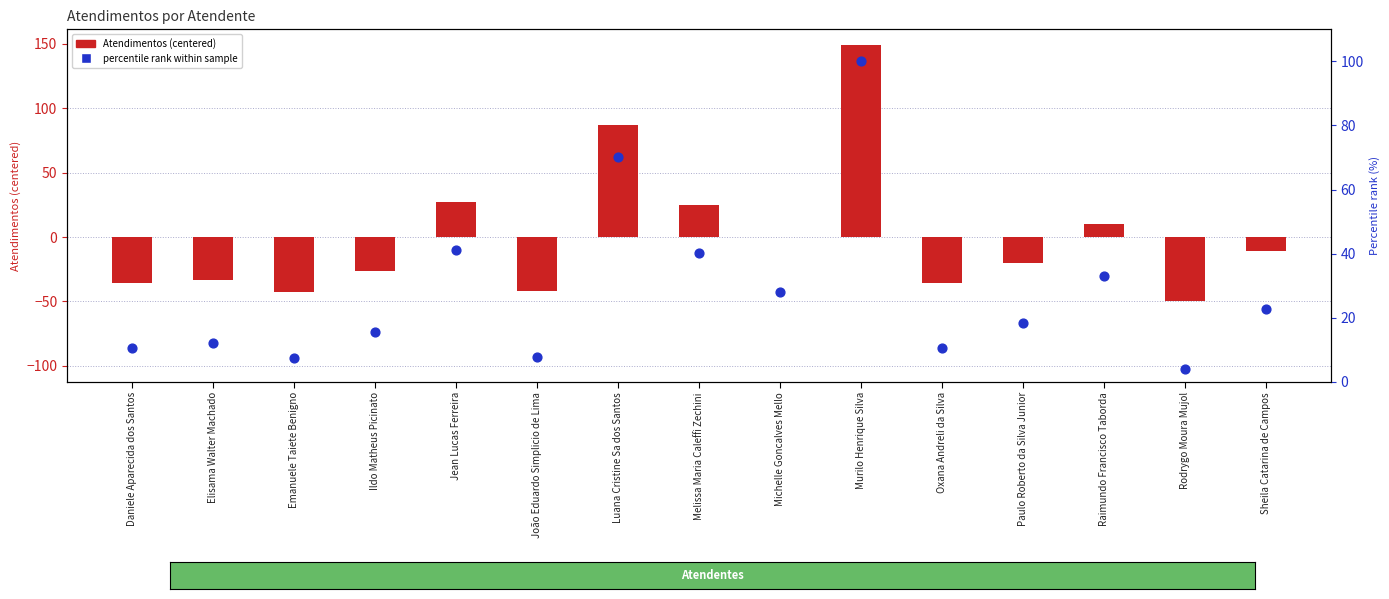

What are all the series names shown in the legend?

Atendimentos (centered), percentile rank within sample